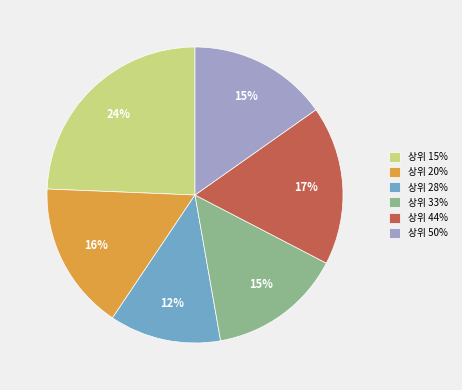

To the nearest percent, what is the difference between the largest and smallest slice percentages?

12%